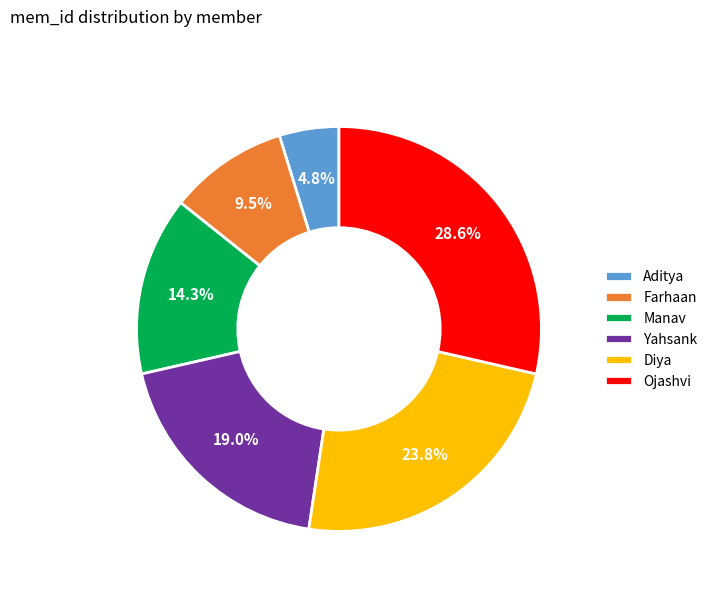

Between Aditya and Yahsank, which is larger?

Yahsank